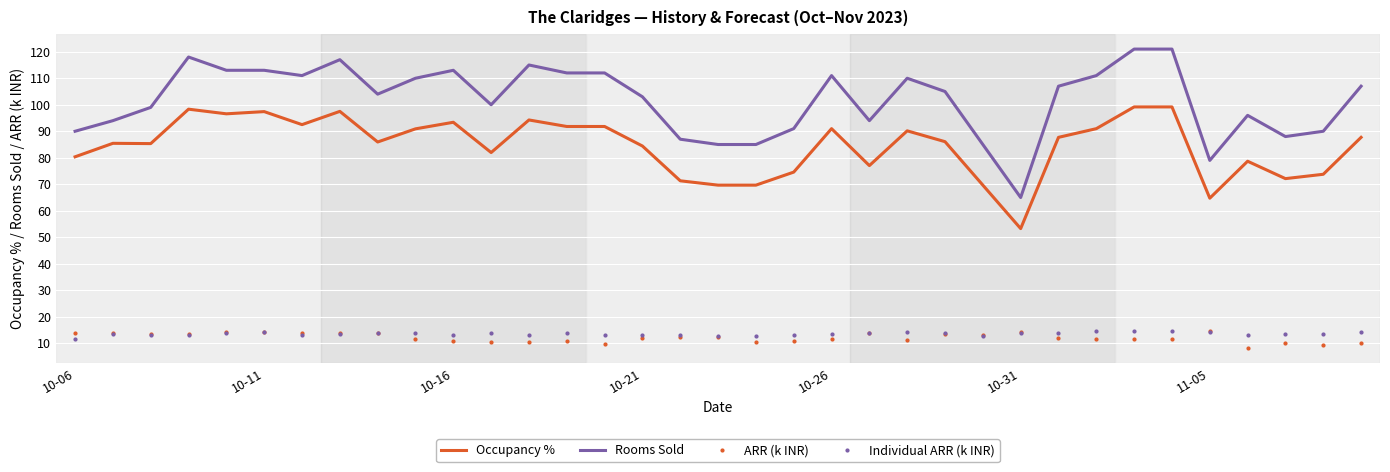

Count the number of data series in this chart.

4